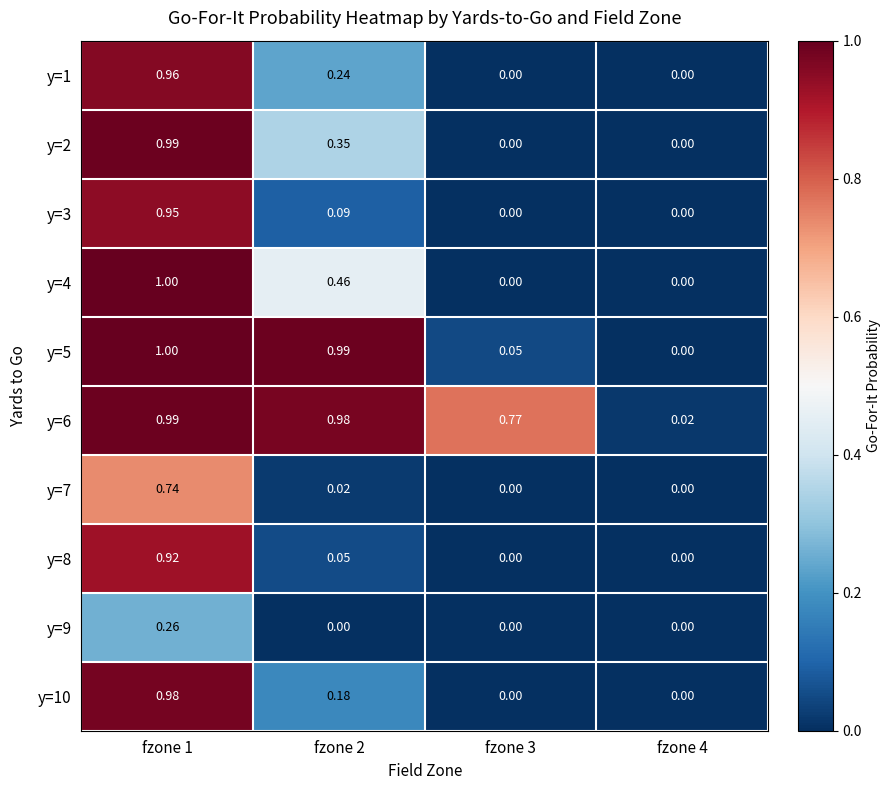

Is the value of y=6 at fzone 2 greater than the value of y=5 at fzone 1?

No